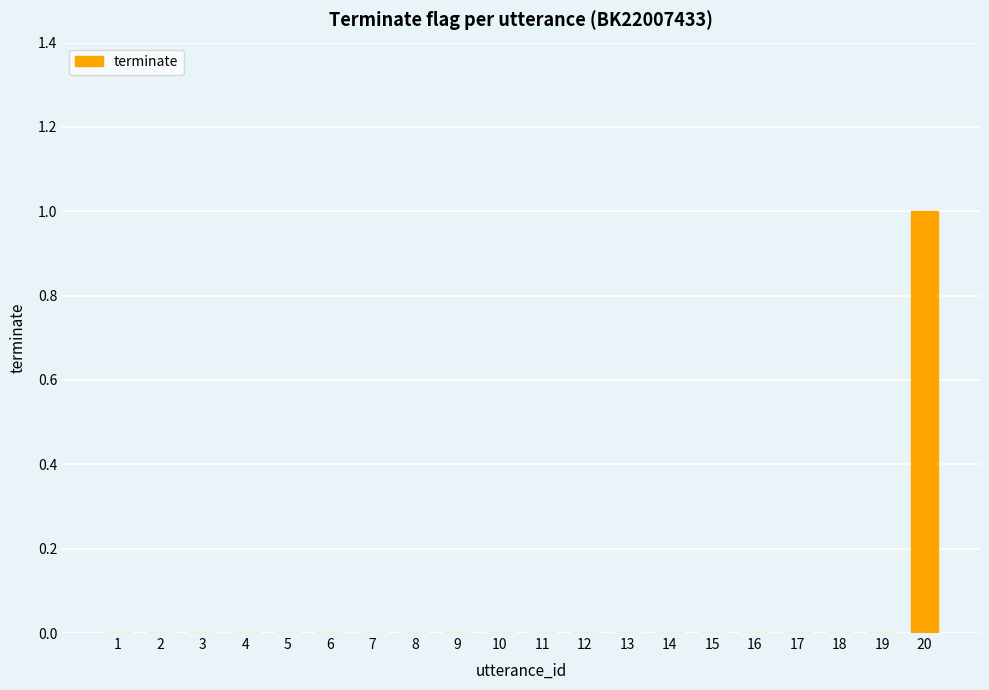

Reading left to right, list all the values displayed in this chart.

1=0	2=0	3=0	4=0	5=0	6=0	7=0	8=0	9=0	10=0	11=0	12=0	13=0	14=0	15=0	16=0	17=0	18=0	19=0	20=1